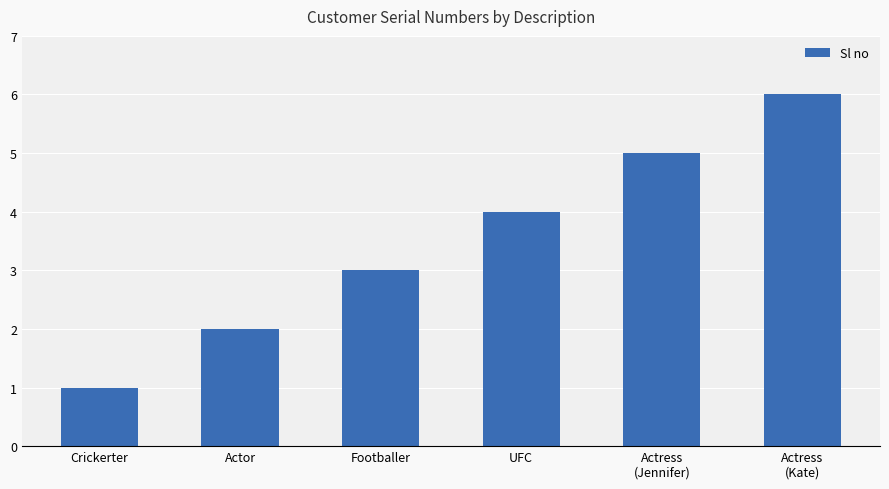

List the labels in order of value, largest first.

Actress
(Kate), Actress
(Jennifer), UFC, Footballer, Actor, Crickerter